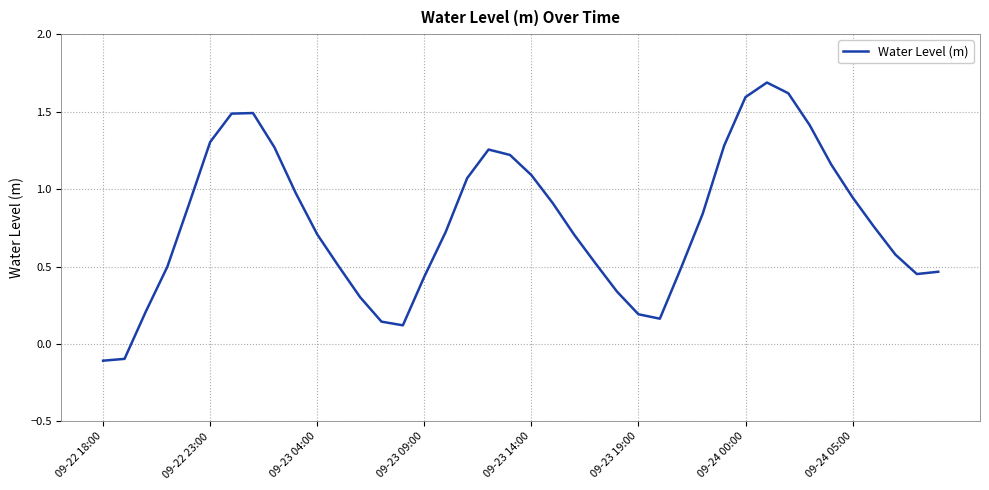

What is the maximum value shown in the chart?

1.7